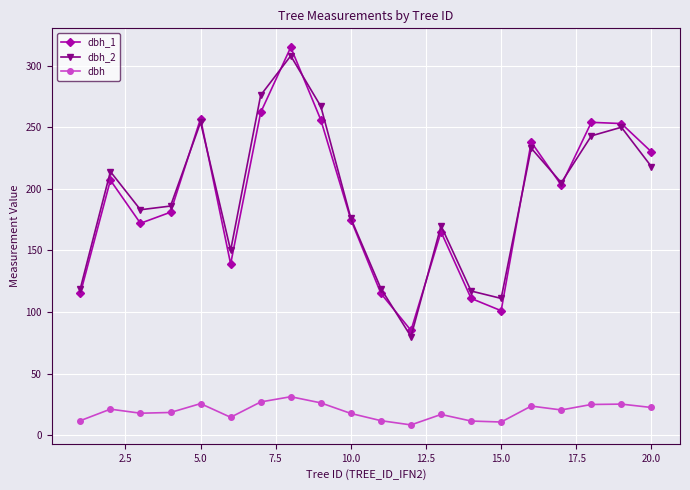

How many lines are shown in the chart?

3